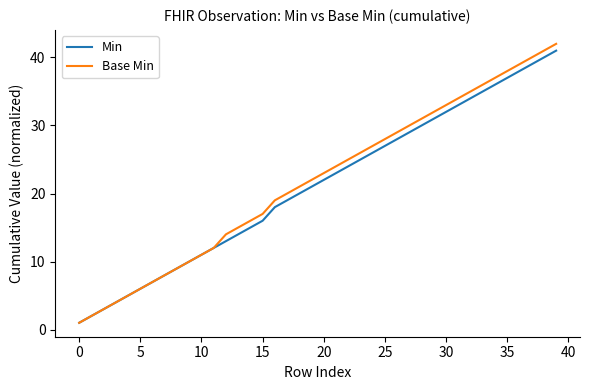

What is the difference between the second highest and minimum values in the Base Min series?

40